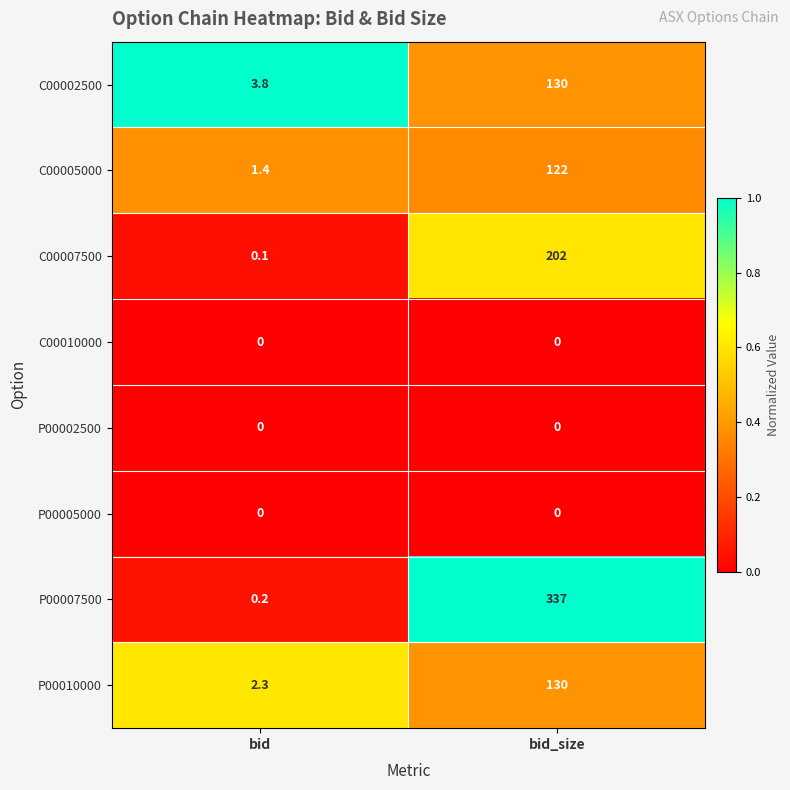

What is the lowest value of the C00002500 series?

3.8